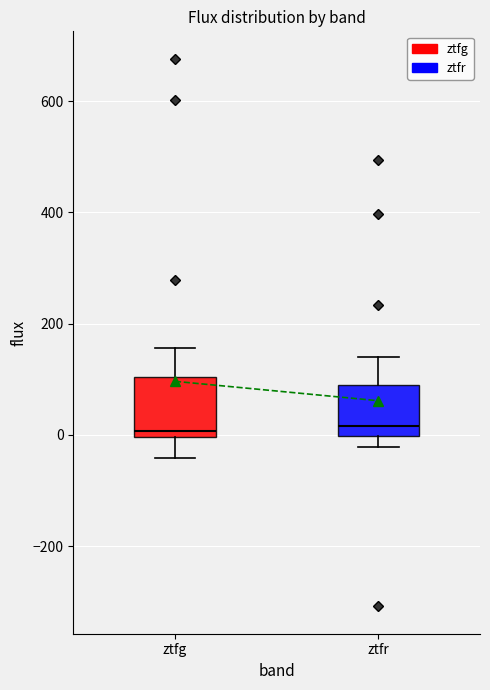

Reading left to right, transcribe this box plot: for each box, give where its median line is, the range the box spans, and where its two whiskers end, as read against the y-axis. The values are not printed on the chart, so give them approximately, as read against the axis.

ztfg: median 0 (just above the box's lower edge), box 0 to 100, whiskers -40 to 160
ztfr: median 20, box 0 to 80, whiskers -20 to 140